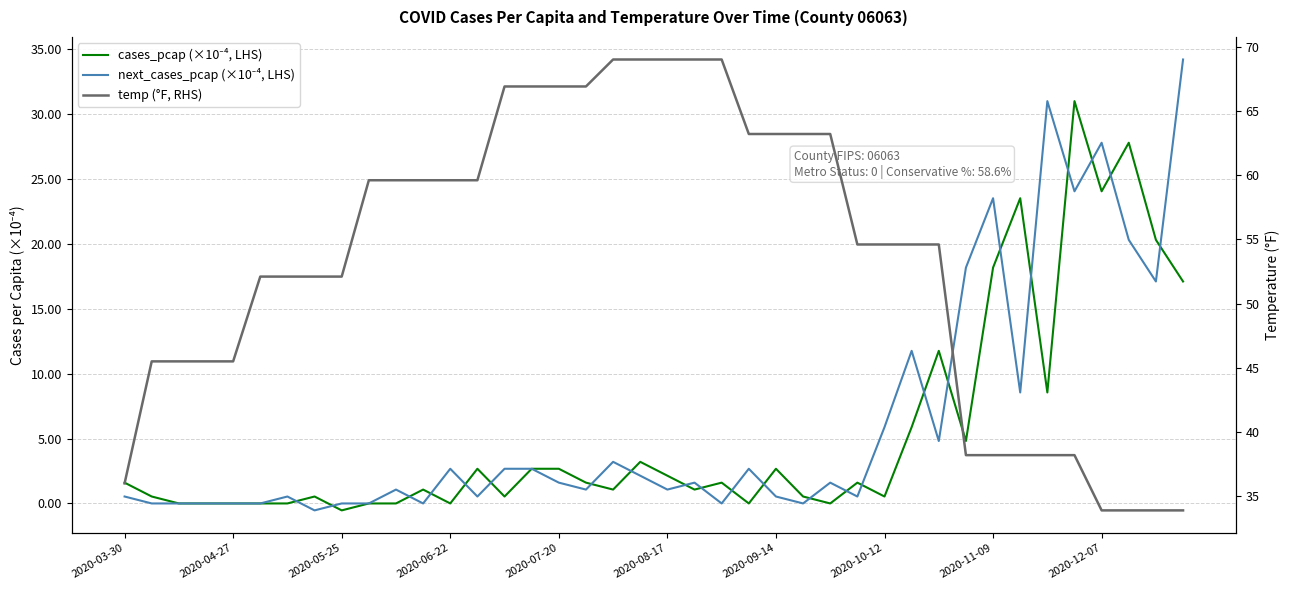

Reading left to right, extract all data points from this chart.

cases_pcap (×10⁻⁴, LHS): 1.6	0.5	0.0	0.0	0.0	0.0	0.0	0.5	-0.5	0.0	0.0	1.1	0.0	2.7	0.5	2.7	2.7	1.6	1.1	3.2	2.1	1.1	1.6	0.0	2.7	0.5	0.0	1.6	0.5	5.9	11.8	4.8	18.2	23.5	8.6	31.0	24.1	27.8	20.3	17.1
next_cases_pcap (×10⁻⁴, LHS): 0.5	0.0	0.0	0.0	0.0	0.0	0.5	-0.5	0.0	0.0	1.1	0.0	2.7	0.5	2.7	2.7	1.6	1.1	3.2	2.1	1.1	1.6	0.0	2.7	0.5	0.0	1.6	0.5	5.9	11.8	4.8	18.2	23.5	8.6	31.0	24.1	27.8	20.3	17.1	34.2
temp (°F, RHS): 36.0	45.5	45.5	45.5	45.5	52.1	52.1	52.1	52.1	59.6	59.6	59.6	59.6	59.6	66.9	66.9	66.9	66.9	69.0	69.0	69.0	69.0	69.0	63.2	63.2	63.2	63.2	54.6	54.6	54.6	54.6	38.2	38.2	38.2	38.2	38.2	33.9	33.9	33.9	33.9